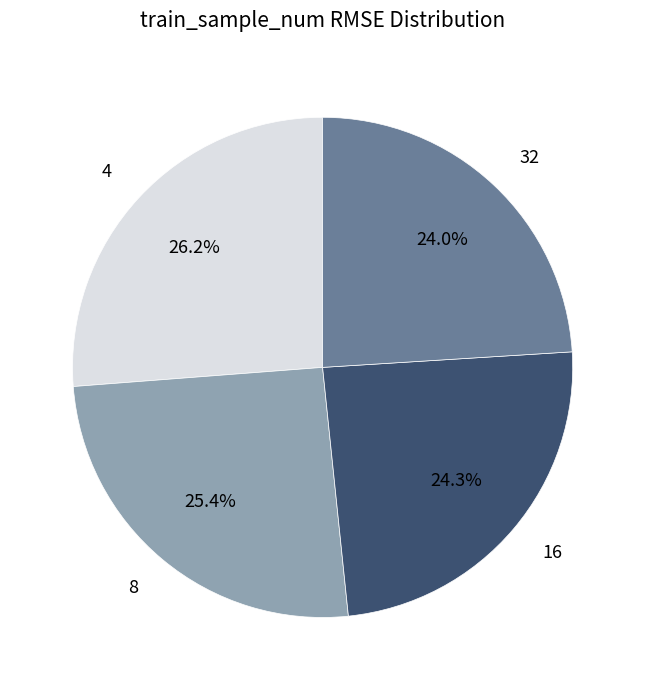

To the nearest percent, what is the average slice percentage?

25%